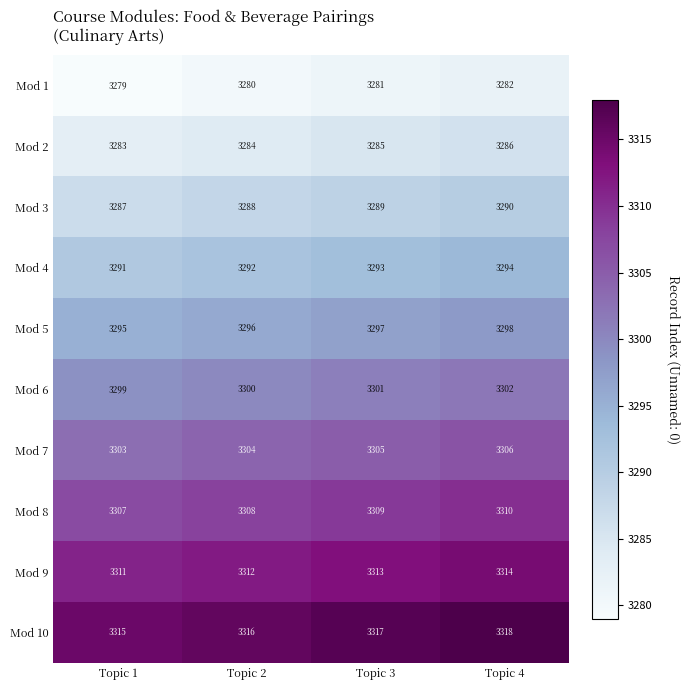

At which category does the chart reach its minimum across all series?

Topic 1